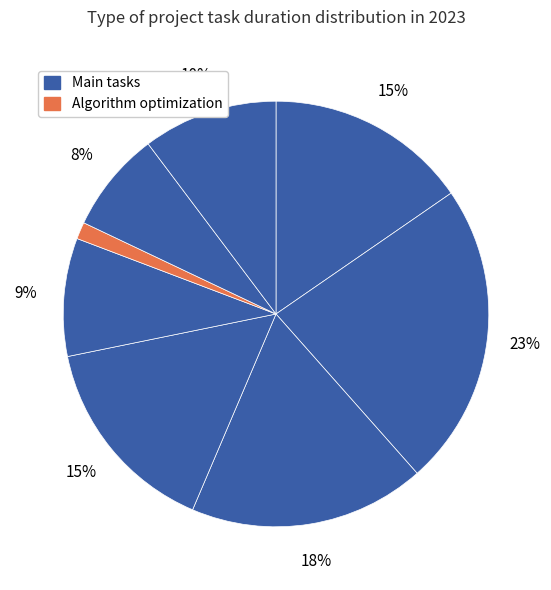

How many slices are in this pie chart?

8